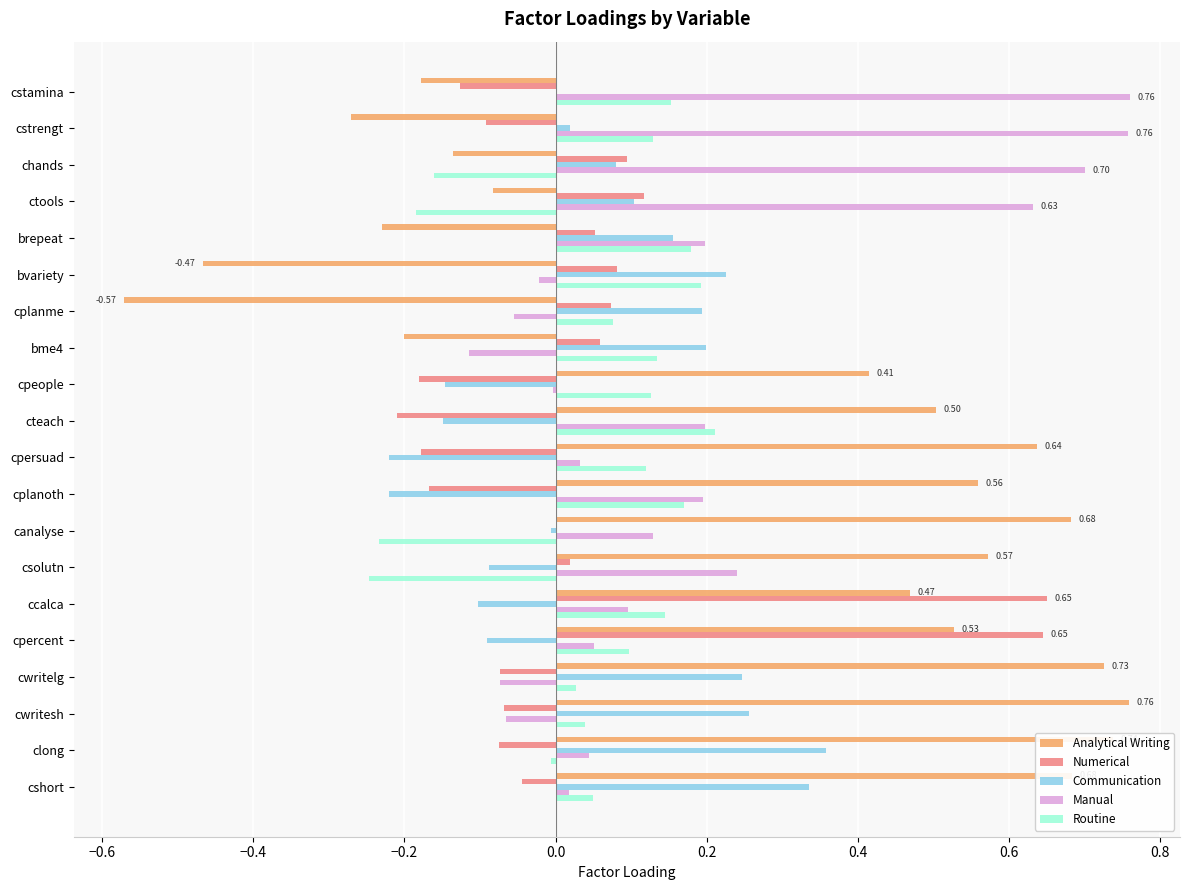

What is the sum of all Routine values?

1.0